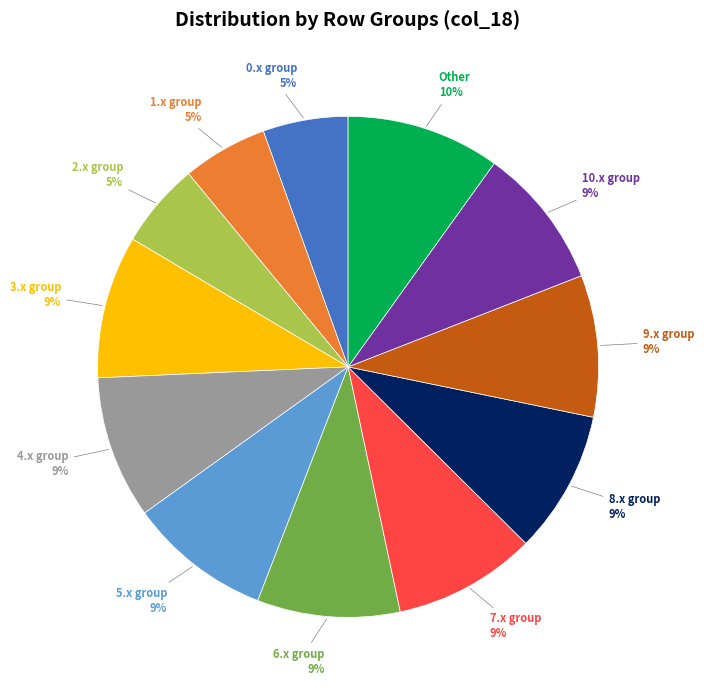

What percentage is the 3.x group slice, to the nearest percent?

9%